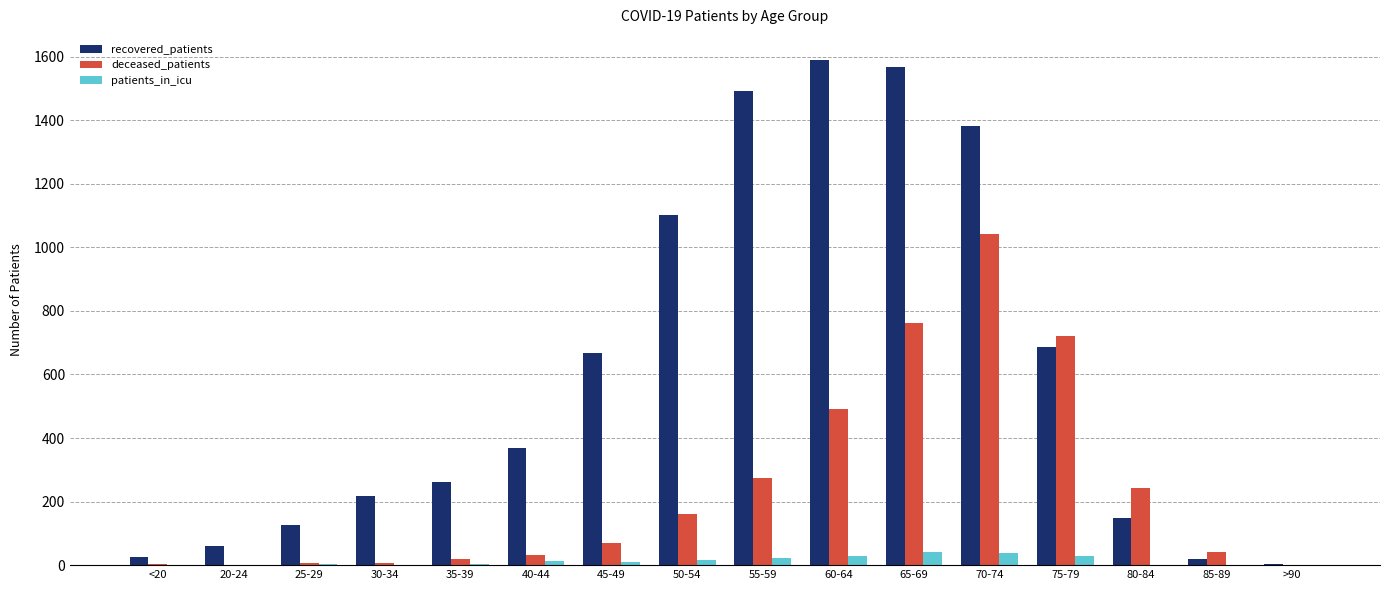

The recovered_patients series shows 354 at 75-79. True or false?

False